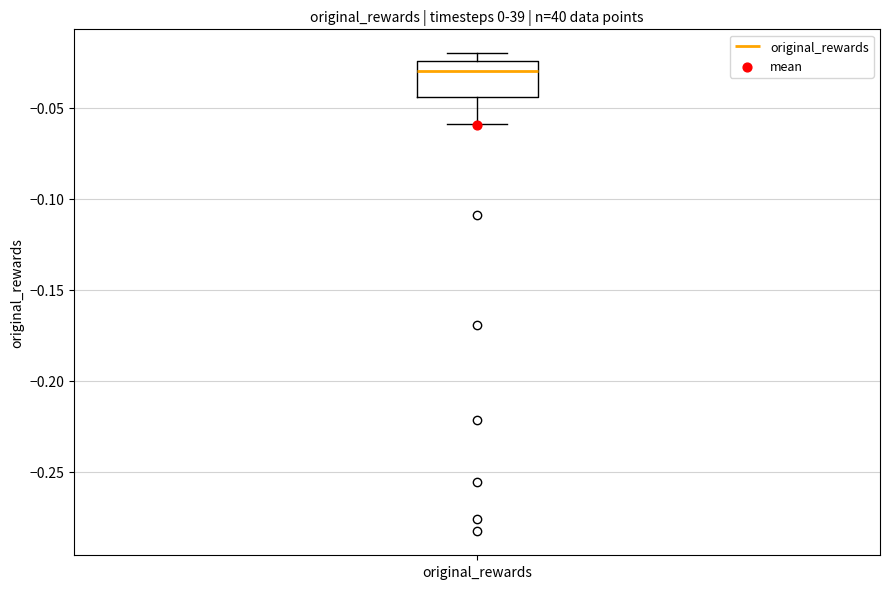

Read this box plot against the y-axis: the position of the median line, the range covered by the box, and the ends of both whiskers. The values are not printed on the chart, so give them approximately, as read against the axis.

median -0.030, box -0.045 to -0.025, whiskers -0.060 to -0.020